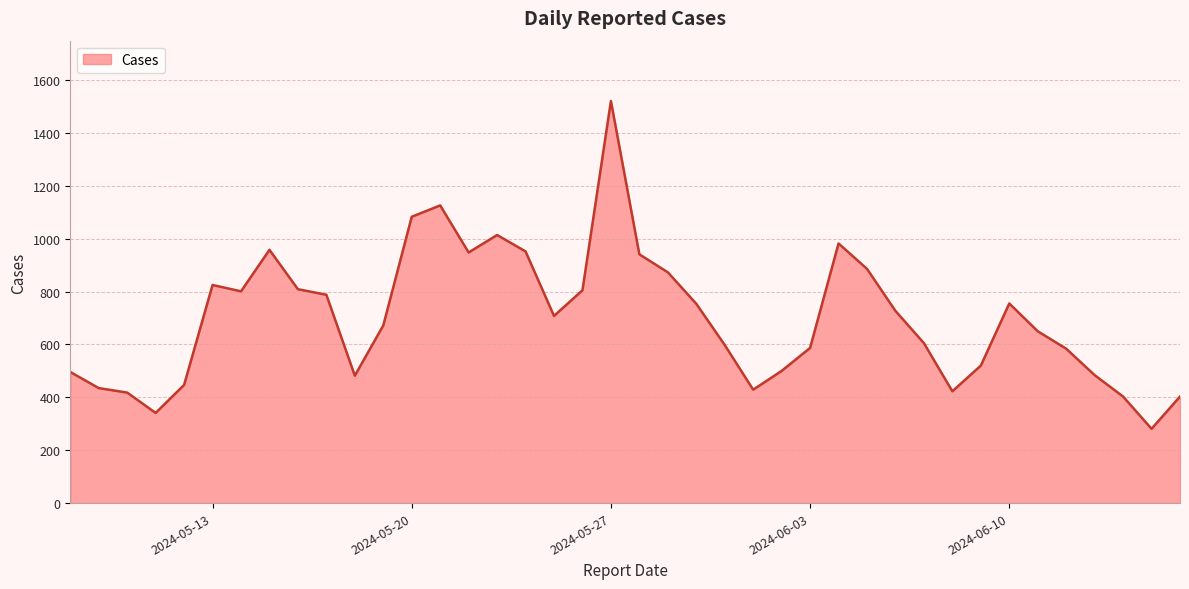

What is the minimum value shown in the chart?

281